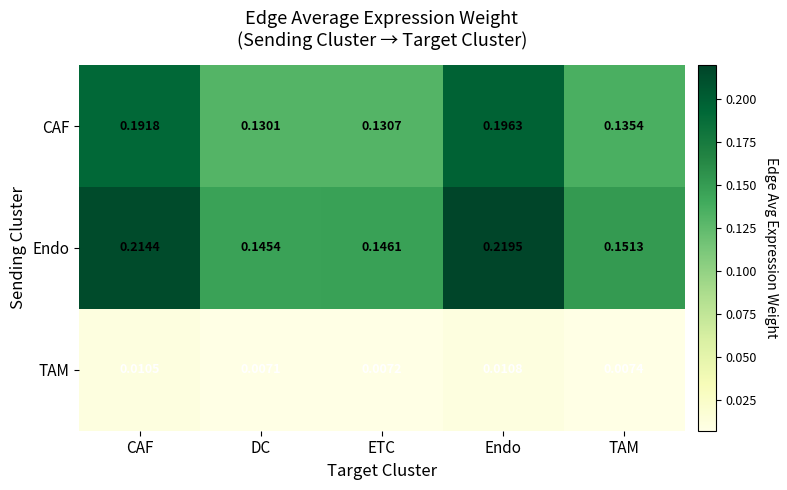

Rank the series at TAM from highest to lowest value.

Endo, CAF, TAM